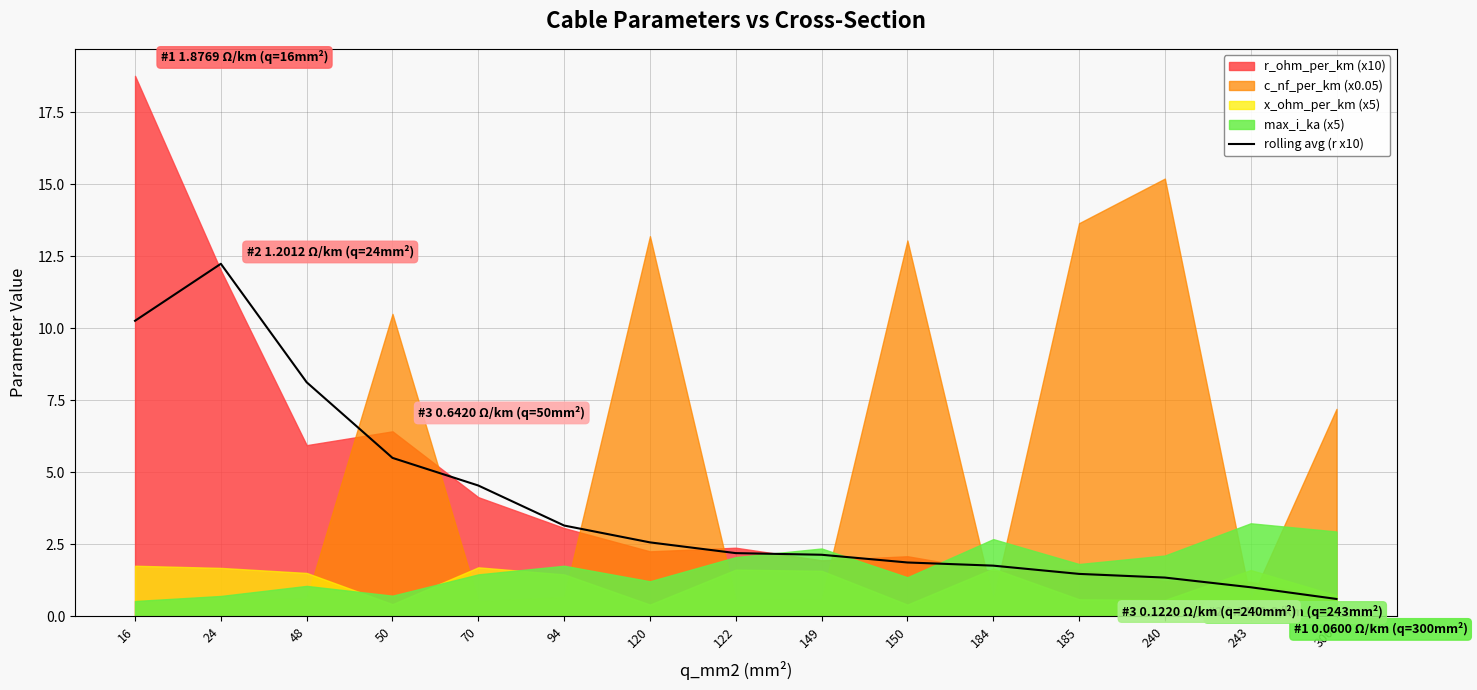

What is the highest value of the rolling avg (r x10) series?

12.2